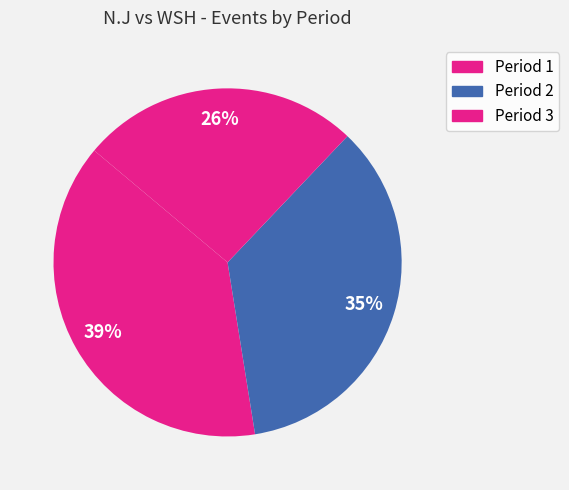

What is the ratio of the value at Period 3 to the value at Period 1?

0.7